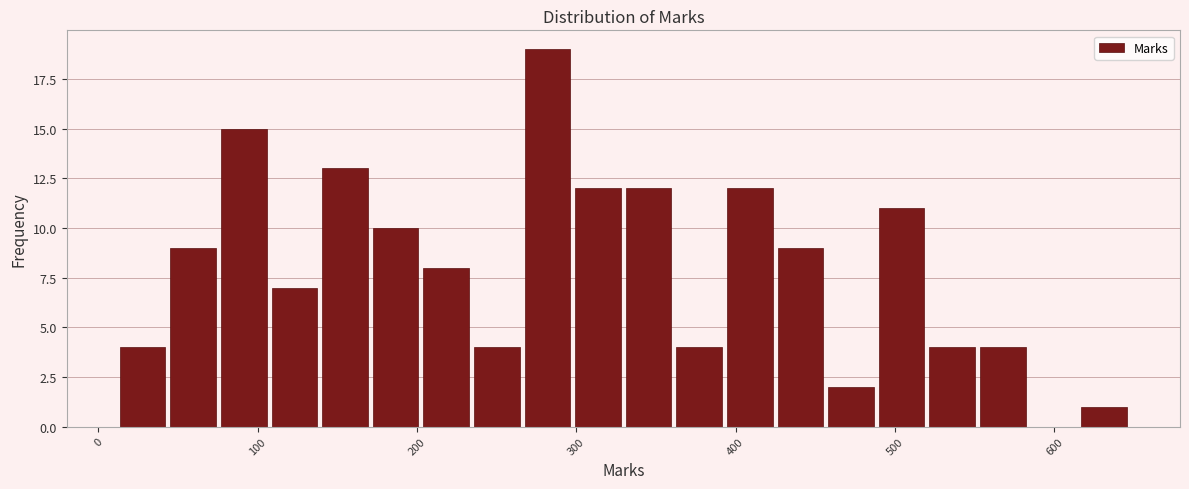

Read against the x-axis, roughly where is the centre of the tallest bar?

280